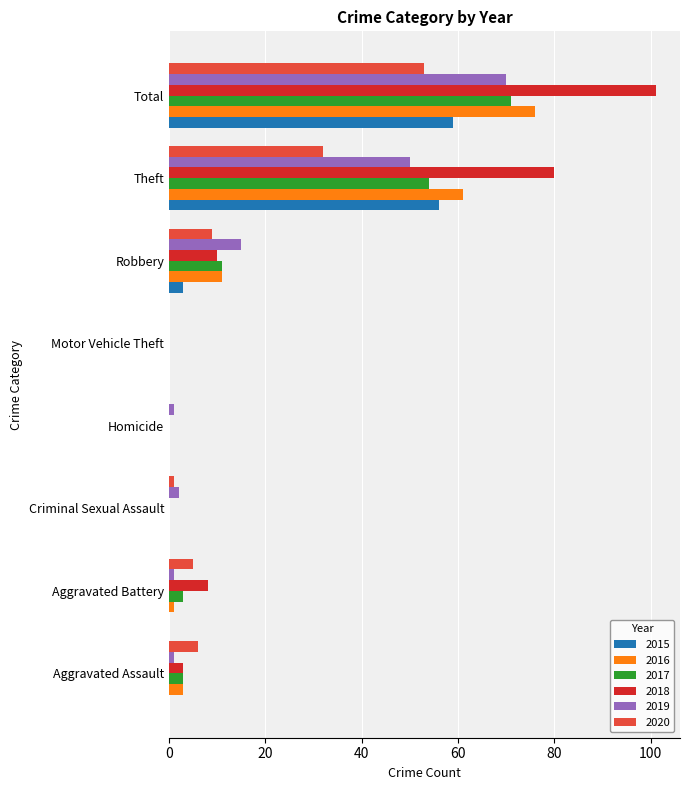

What is the spread (max minus min) of values at Theft?

48